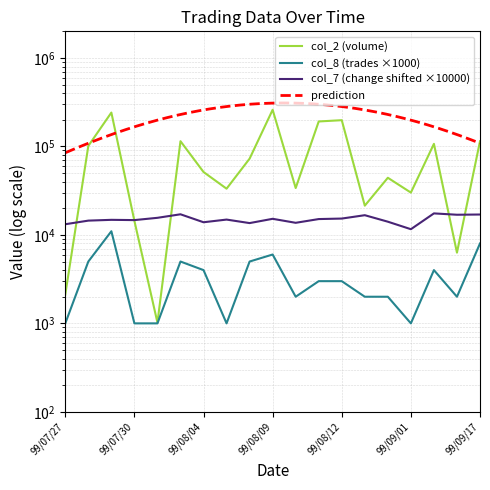

What is the sum of the col_8 values at 99/07/27 and 99/08/09?

7000.0